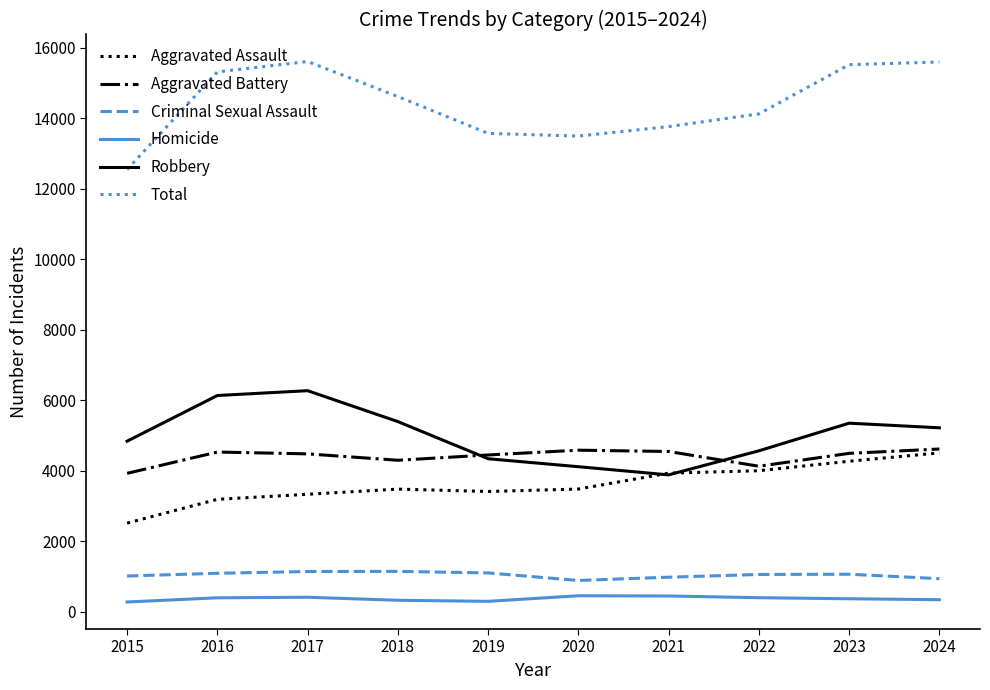

What is the spread (max minus min) of values at 2023?

15154